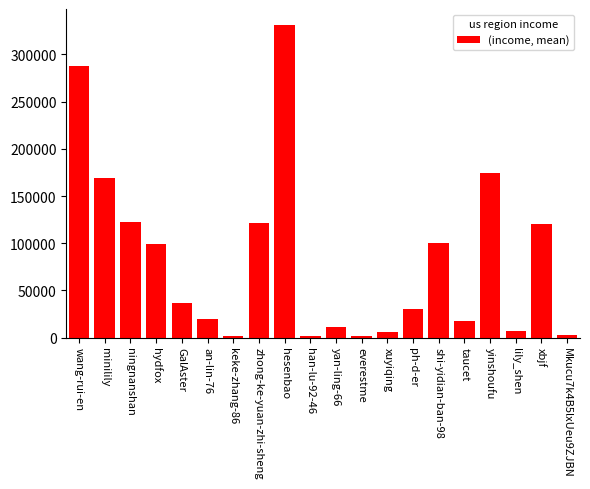

True or false: the data shows 287256 at wang-rui-en.

True